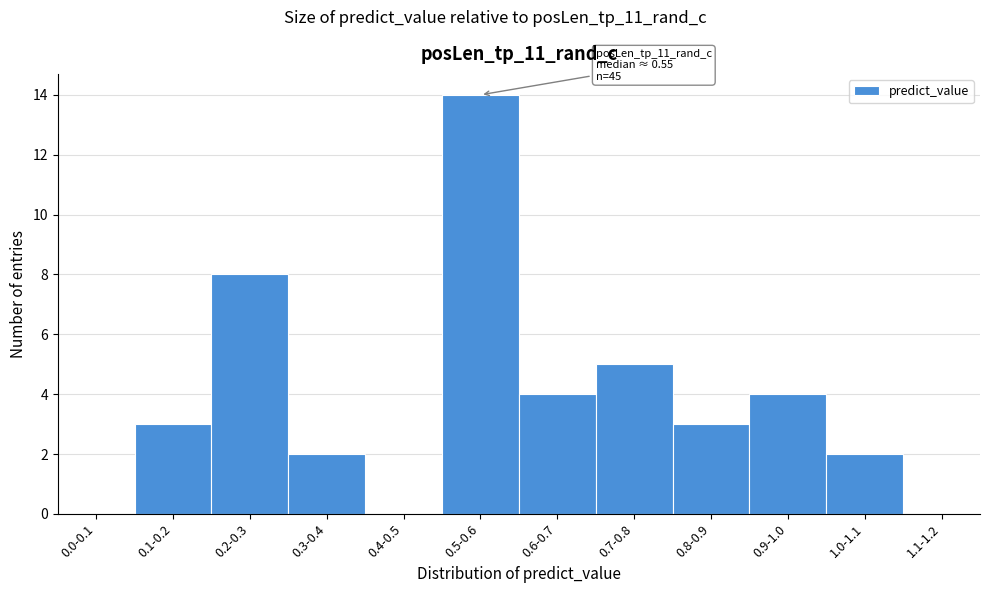

Reading left to right, transcribe all the data shown in this chart.

0.0-0.1=0	0.1-0.2=3	0.2-0.3=8	0.3-0.4=2	0.4-0.5=0	0.5-0.6=14	0.6-0.7=4	0.7-0.8=5	0.8-0.9=3	0.9-1.0=4	1.0-1.1=2	1.1-1.2=0